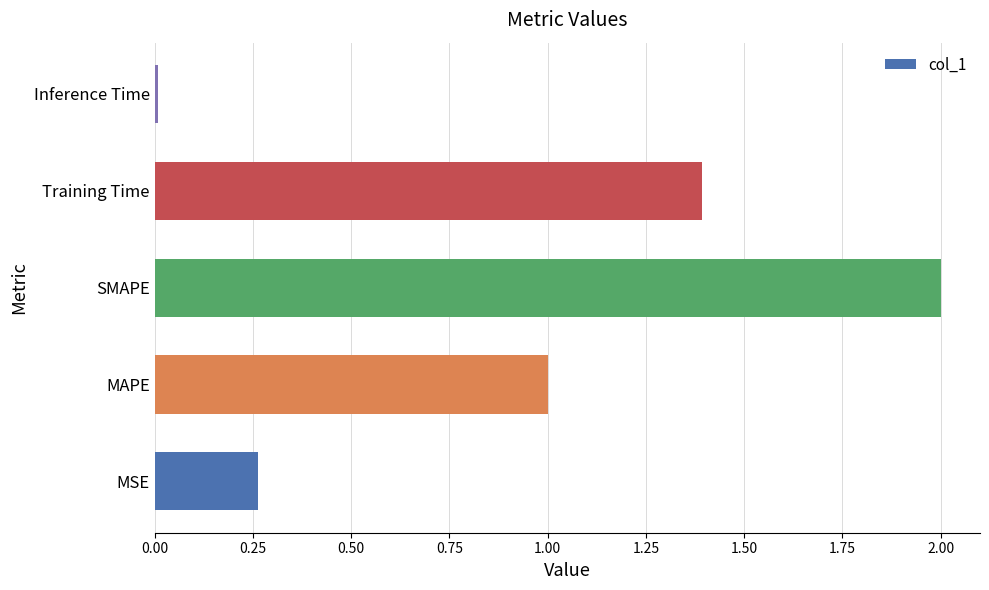

What is the difference between the maximum and minimum values?

2.0